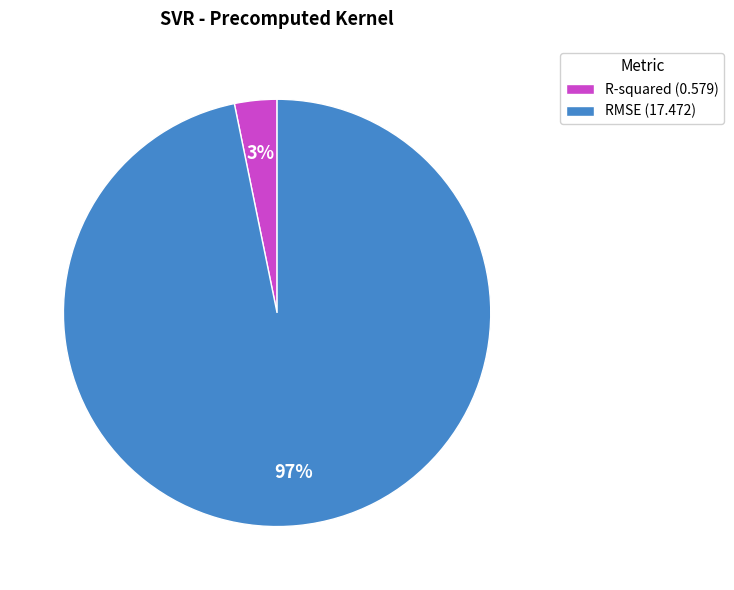

To the nearest percent, what percentage of the pie is R-squared?

3%